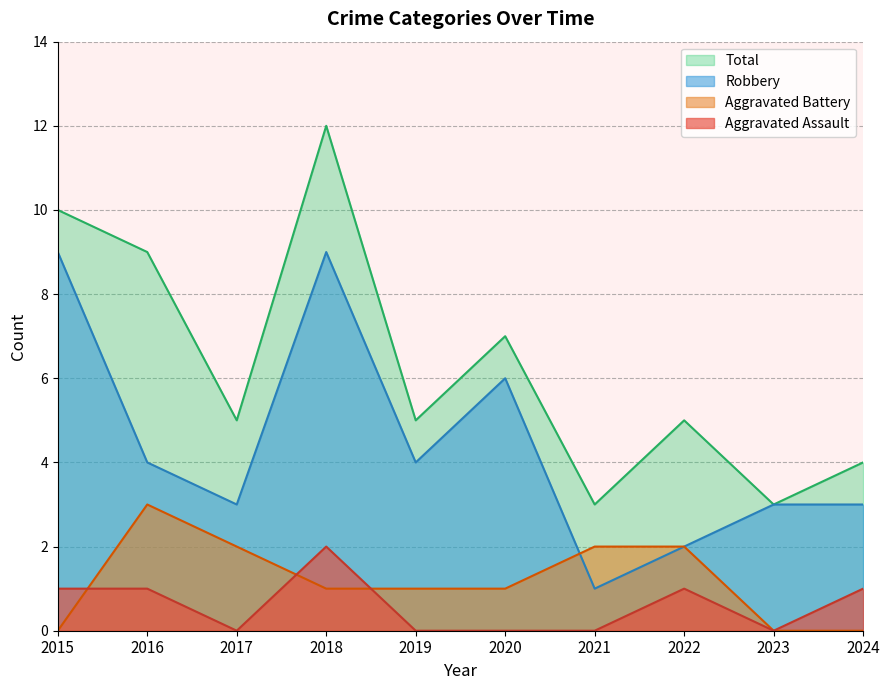

The Total series shows 5 at 2017. True or false?

True